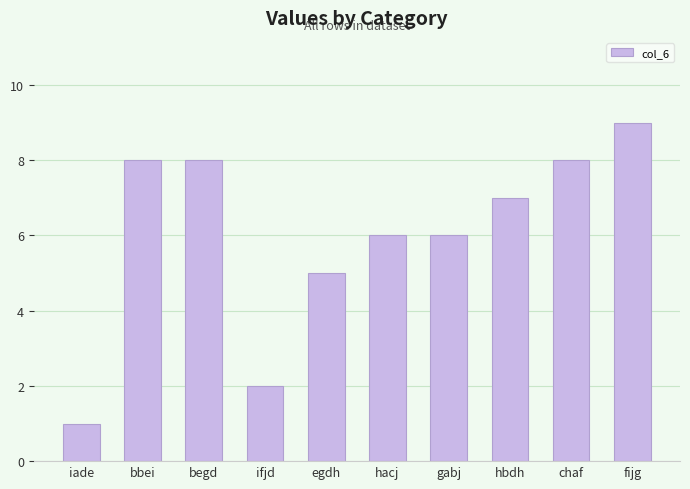

Is it true that the value at hacj is 6?

True